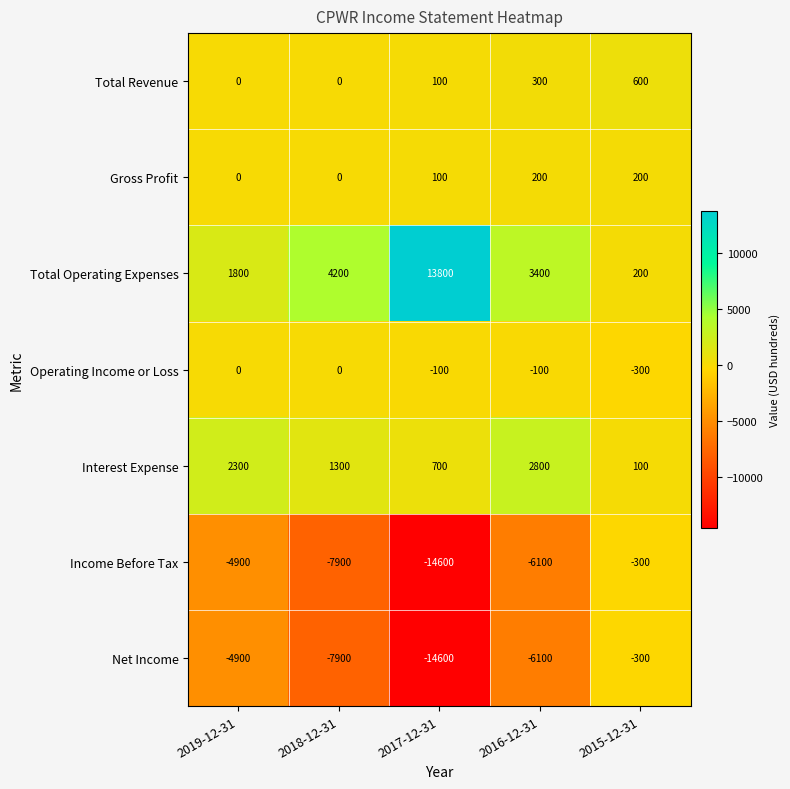

How many data points in Income Before Tax are less than -6100?

2